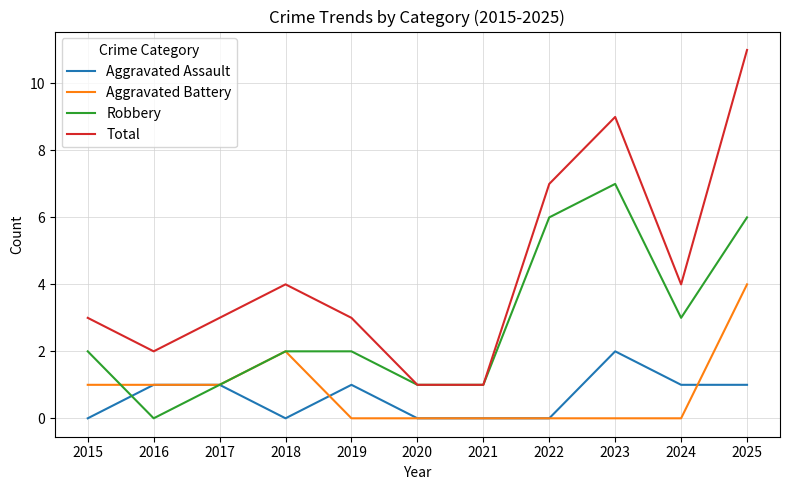

At how many categories does at least one series exceed 5?

3